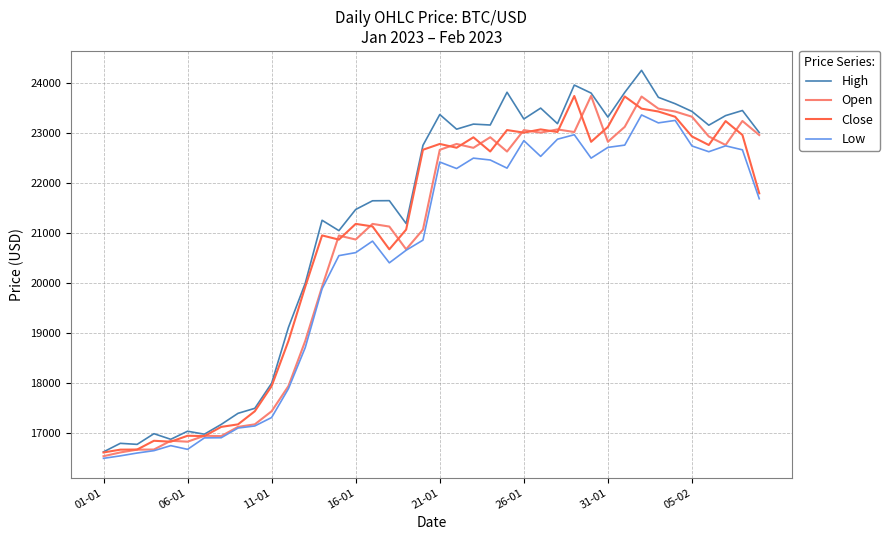

What is the minimum value shown in the chart?

16499.0